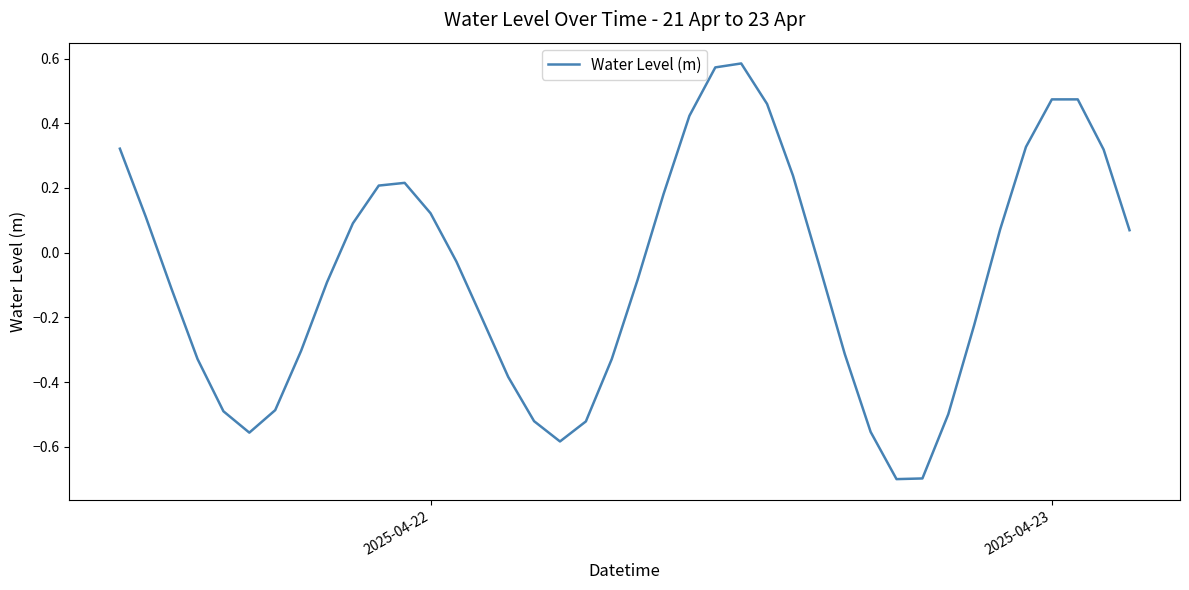

What is the smallest value displayed?

-0.7